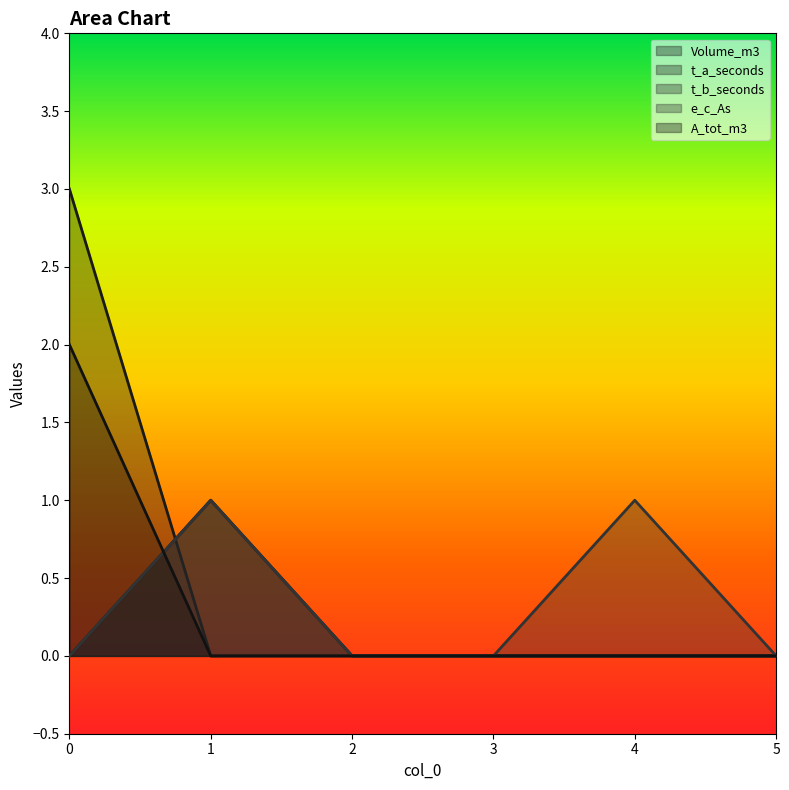

Reading left to right, what are all the values shown in this chart?

Volume_m3: 3	0	0	0	0	0
t_a_seconds: 0	1	0	0	0	0
t_b_seconds: 0	1	0	0	0	0
e_c_As: 0	1	0	0	1	0
A_tot_m3: 2	0	0	0	0	0